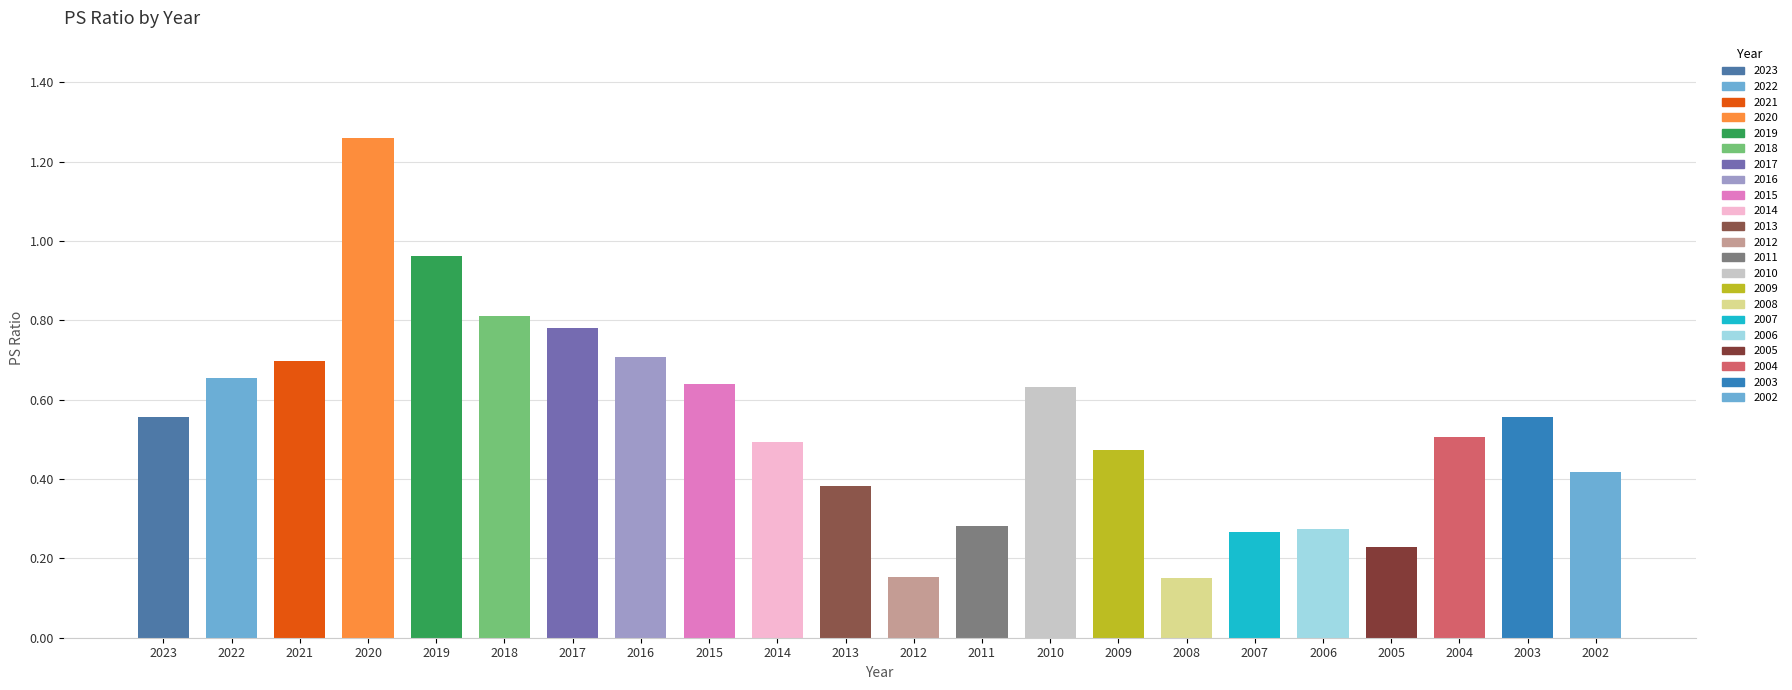

Reading right to left, transcribe all the data shown in this chart.

0.4	0.6	0.5	0.2	0.3	0.3	0.1	0.5	0.6	0.3	0.2	0.4	0.5	0.6	0.7	0.8	0.8	1.0	1.3	0.7	0.7	0.6